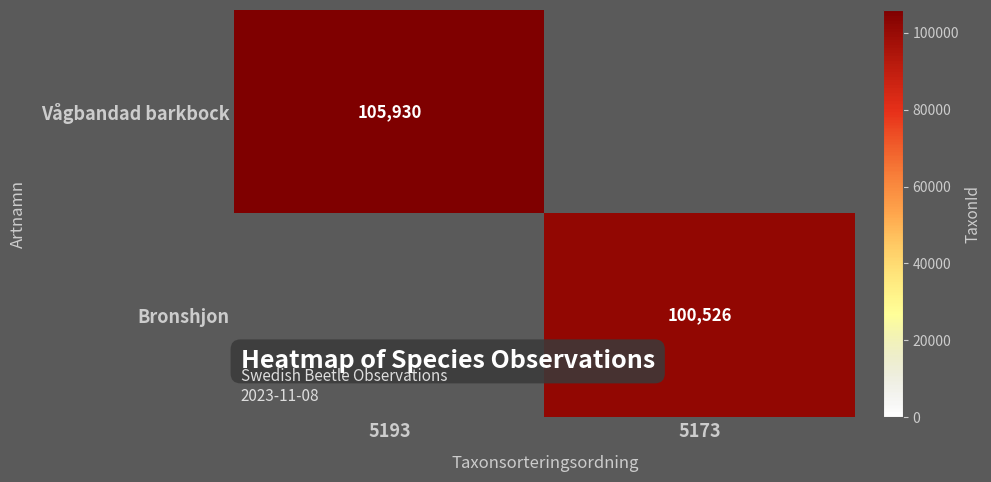

The value of Vågbandad barkbock at 5193 is 143782. True or false?

False